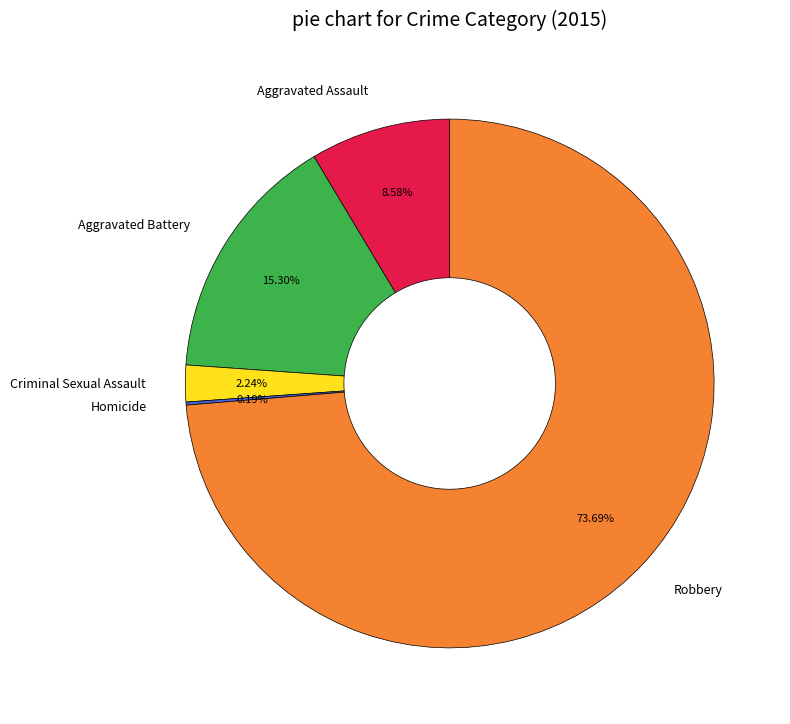

To the nearest percent, what is the combined percentage of Aggravated Battery and Aggravated Assault?

24%